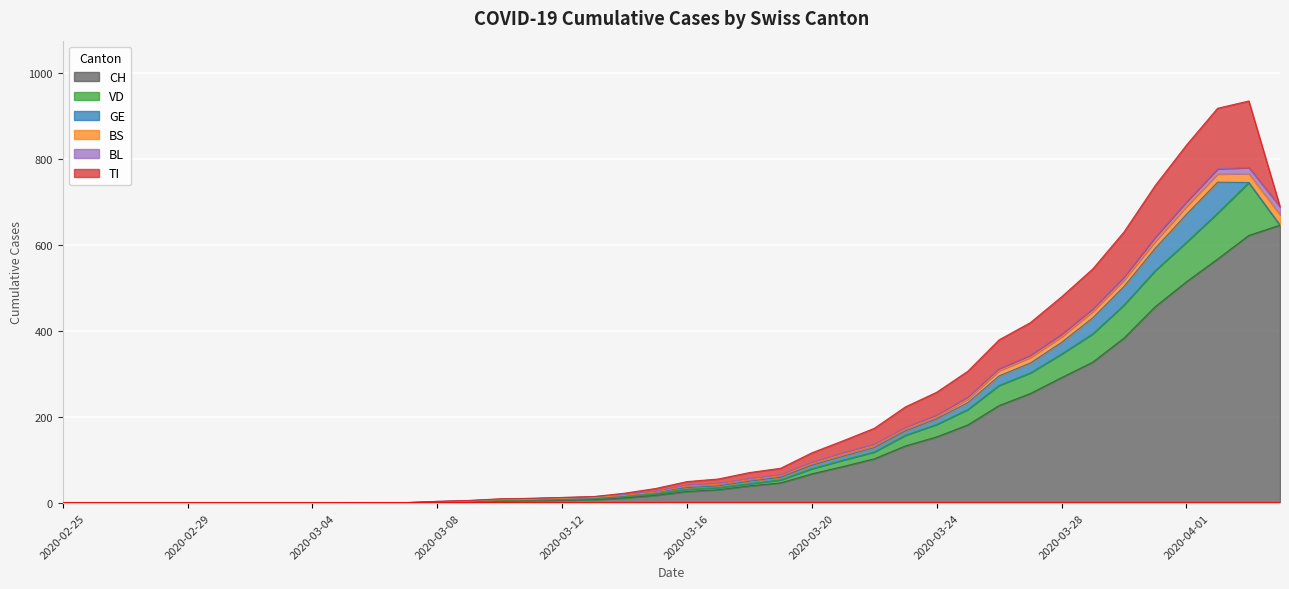

How many categories are shown in the chart?

40